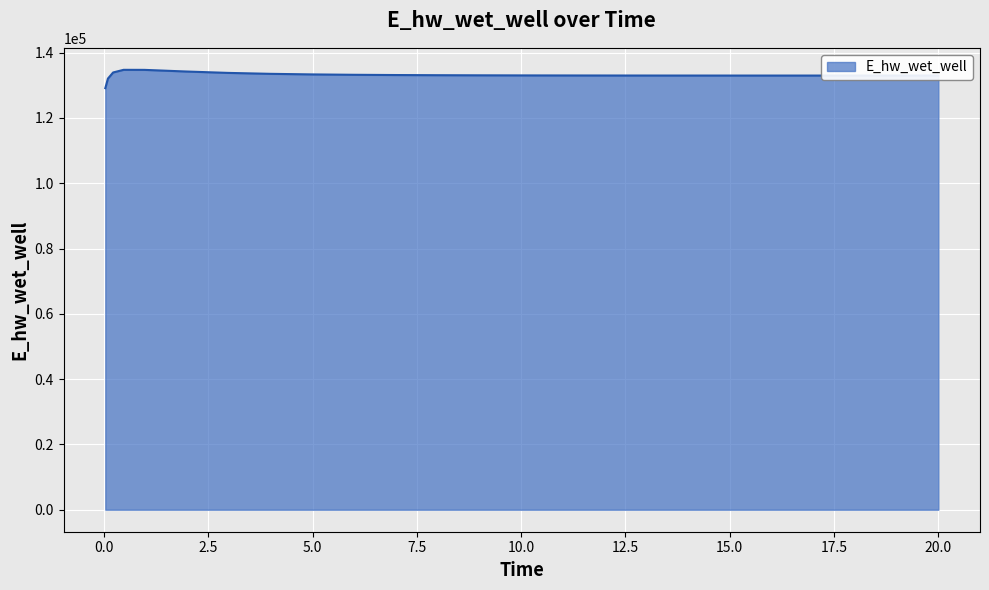

What is the sum of all values?

3460405.8